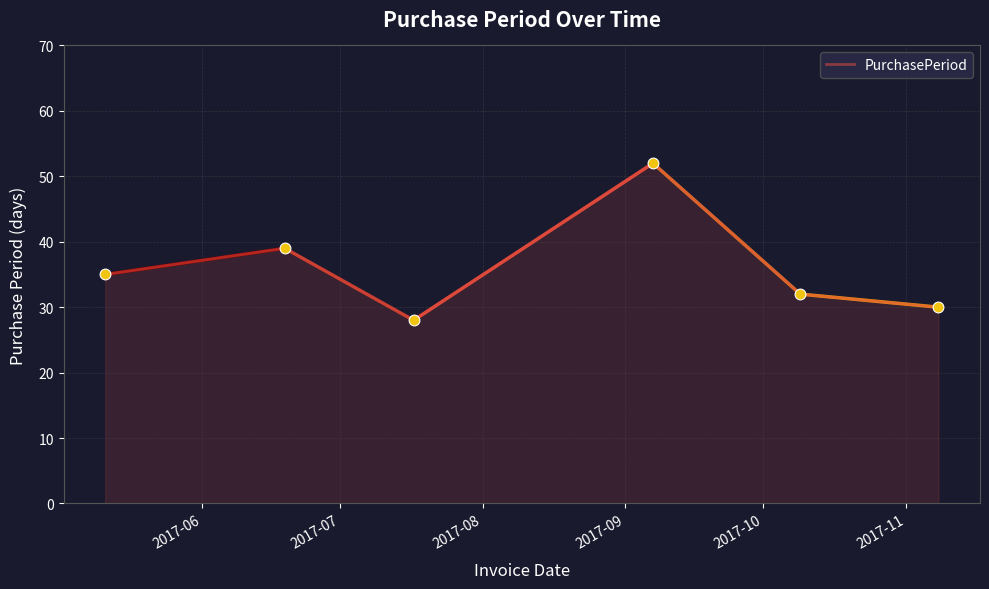

What is the greatest value displayed?

52